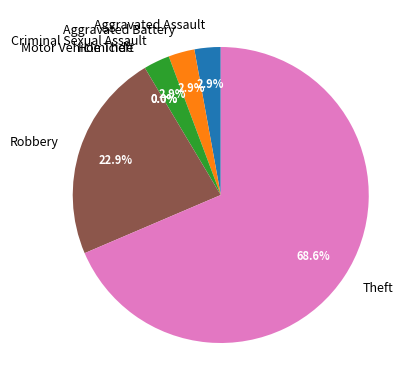

Combined, what portion of the pie is Homicide and Theft?

68.6%